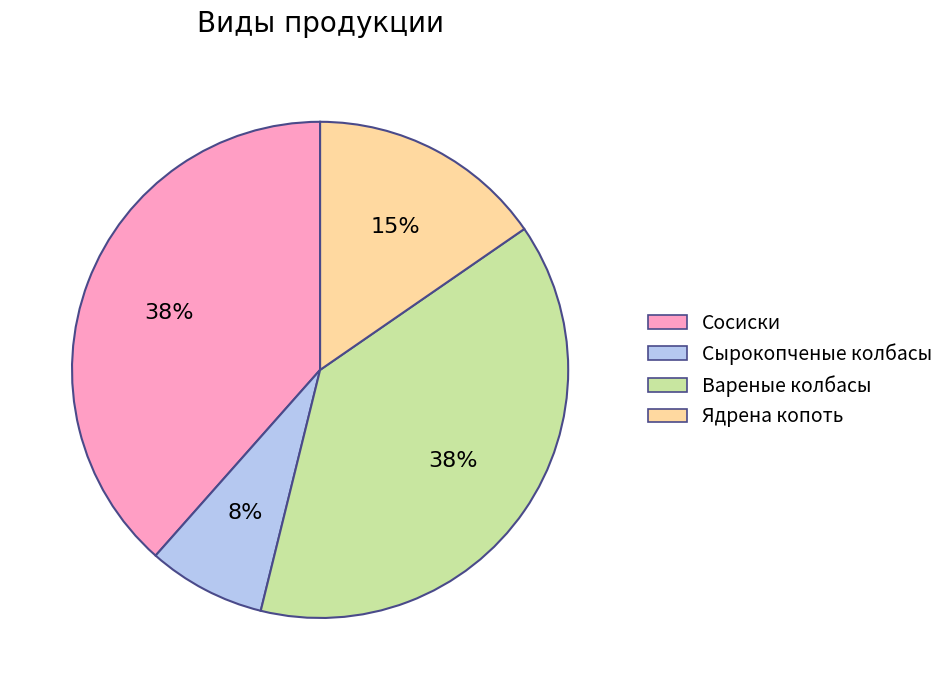

Does Сосиски represent more than half of the total?

No